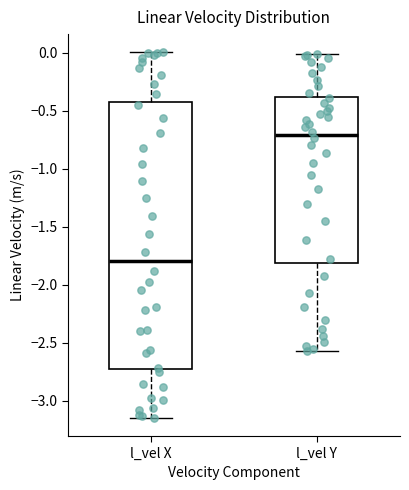

Where does the median line of the box for l_vel Y sit on the y-axis? The values are not printed on the chart, so give them approximately, as read against the axis.

-0.70